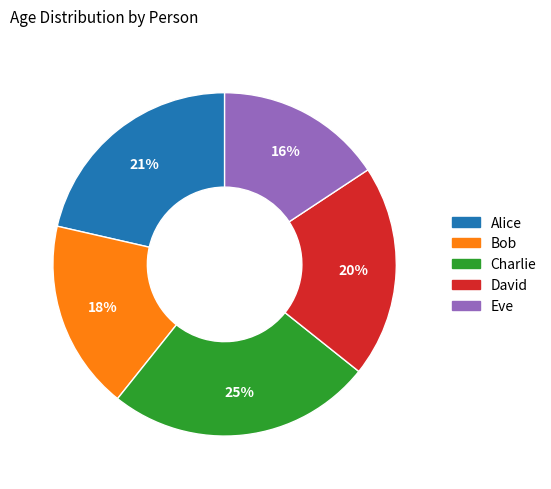

What is the smallest slice in the pie chart?

Eve